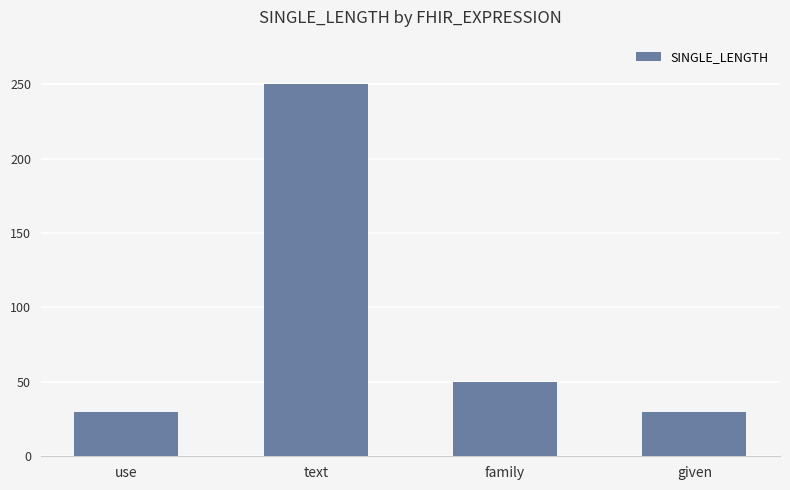

Where does the data first go above 50?

text